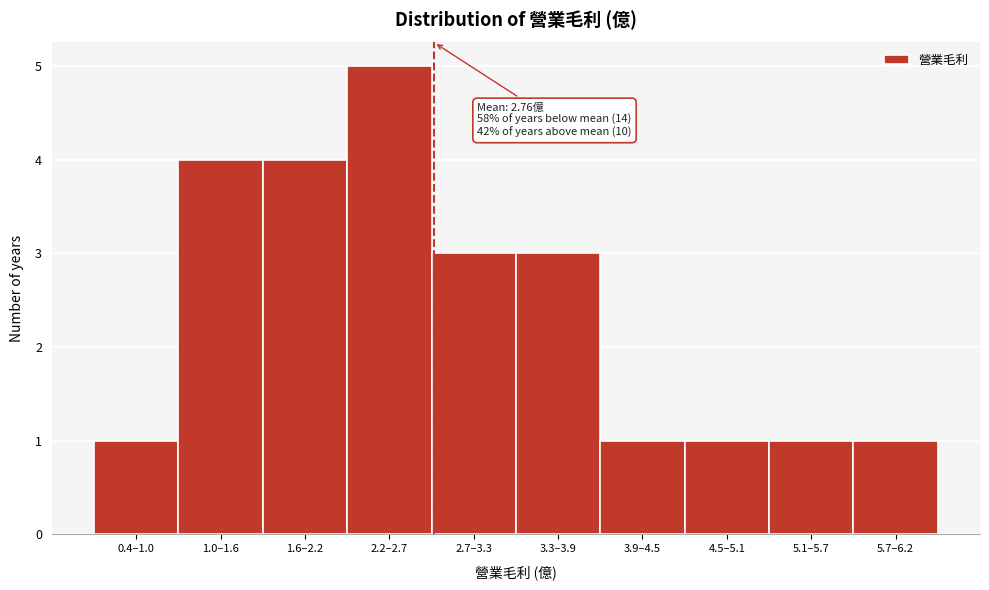

Reading left to right, what are all the values shown in this chart?

0.4–1.0=1	1.0–1.6=4	1.6–2.2=4	2.2–2.7=5	2.7–3.3=3	3.3–3.9=3	3.9–4.5=1	4.5–5.1=1	5.1–5.7=1	5.7–6.2=1